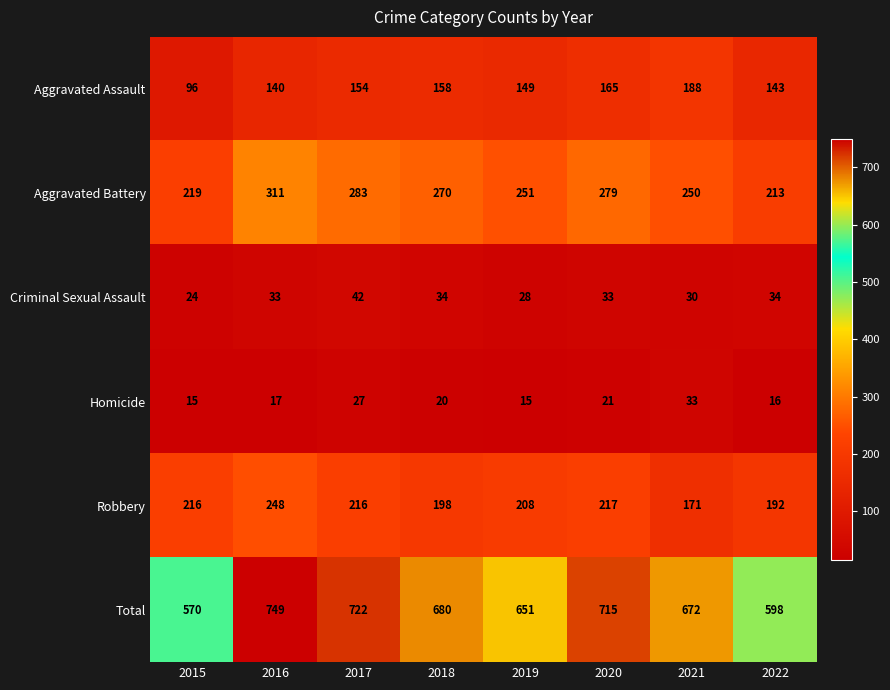

Which category has the highest value across all series?

2016